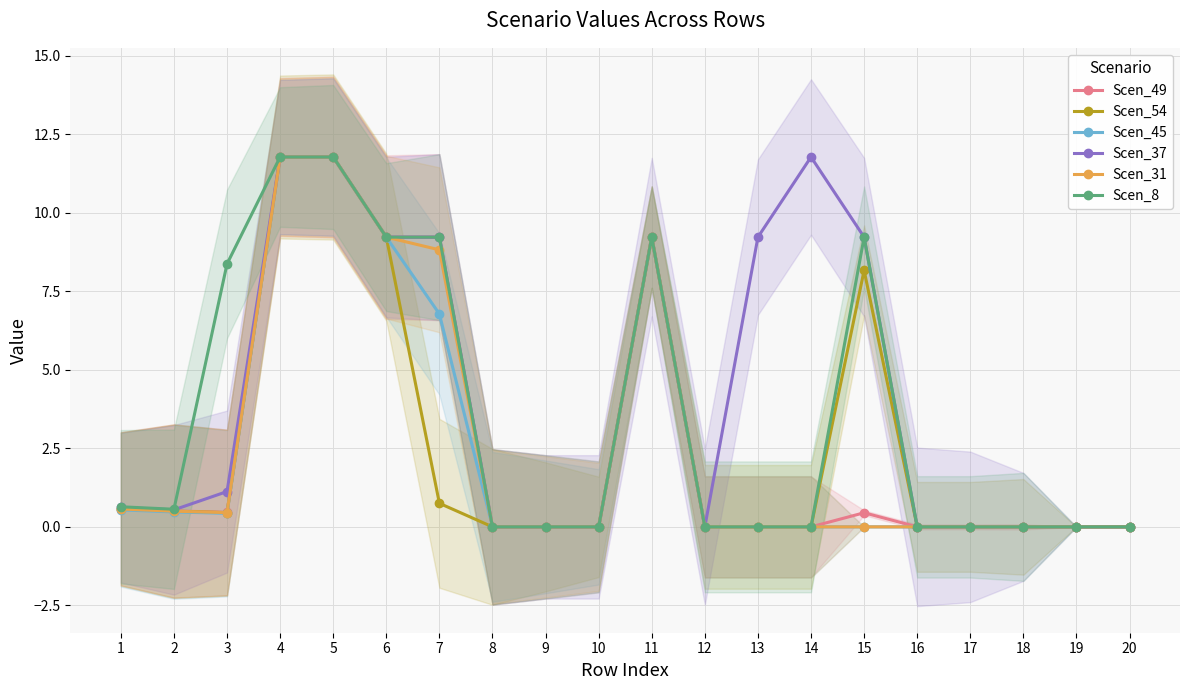

Is it true that Scen_37 equals 3.7 at 12?

False